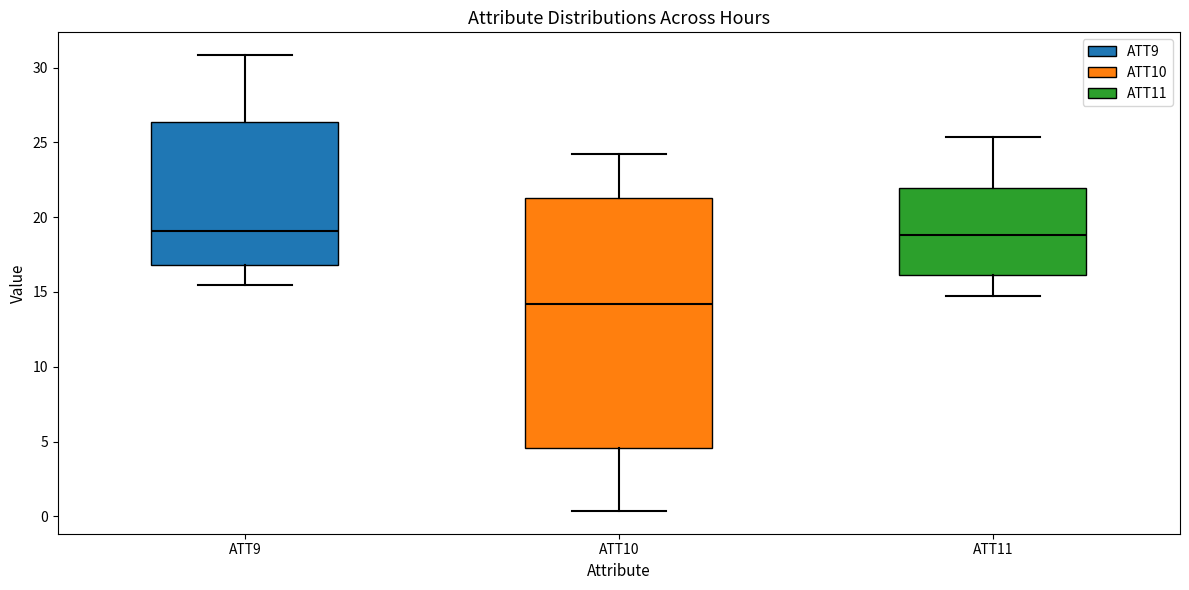

Reading left to right, read every box against the y-axis: the position of its median line, the range the box covers, and the ends of its whiskers. The values are not printed on the chart, so give them approximately, as read against the axis.

ATT9: median 19.0, box 17.0 to 26.5, whiskers 15.5 to 31.0
ATT10: median 14.0, box 4.5 to 21.5, whiskers 0.5 to 24.0
ATT11: median 19.0, box 16.0 to 22.0, whiskers 14.5 to 25.5